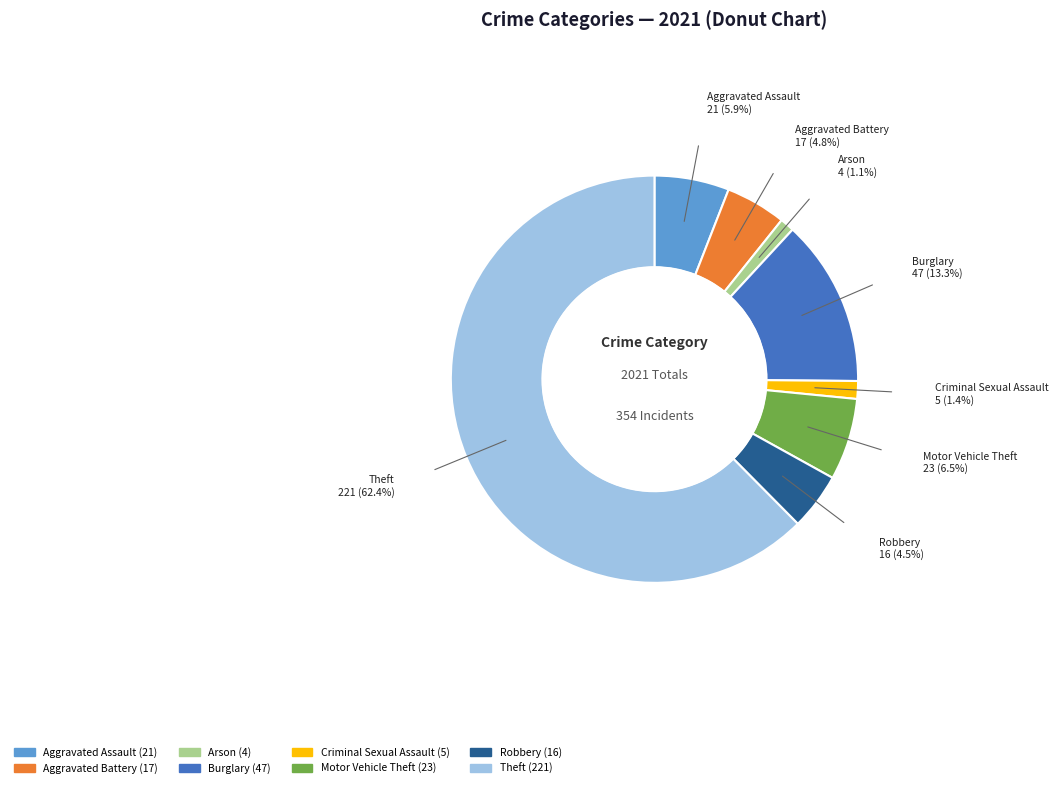

Between Aggravated Assault and Robbery, which is larger?

Aggravated Assault